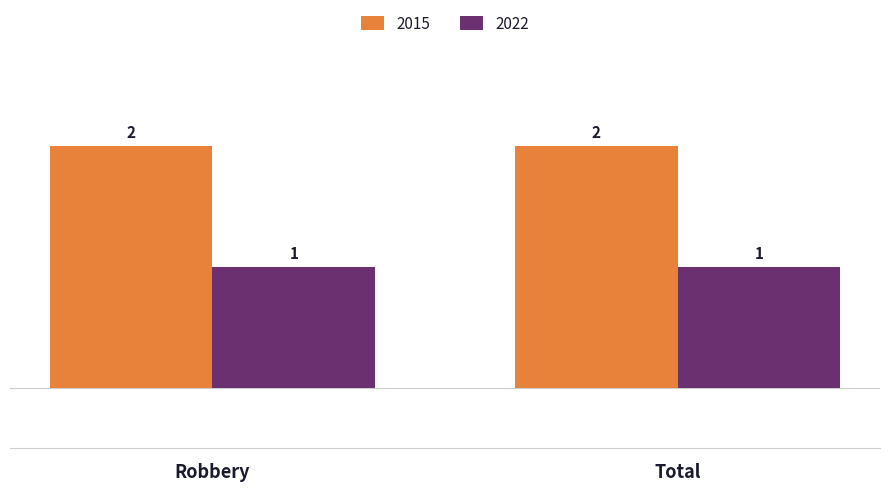

What is the maximum value shown in the chart?

2